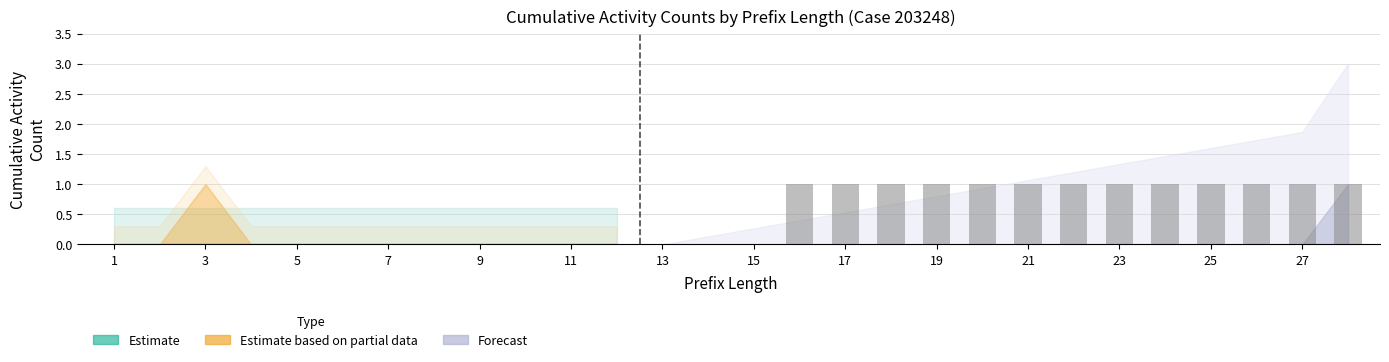

What is the sum of all values?

13